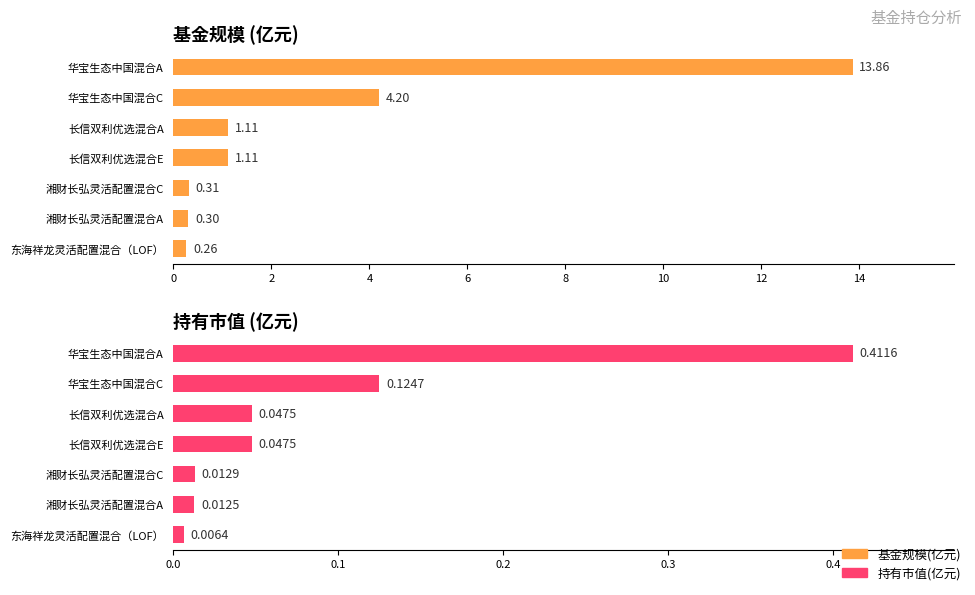

What is the difference between the maximum and minimum values in the 基金规模(亿元) series?

13.6